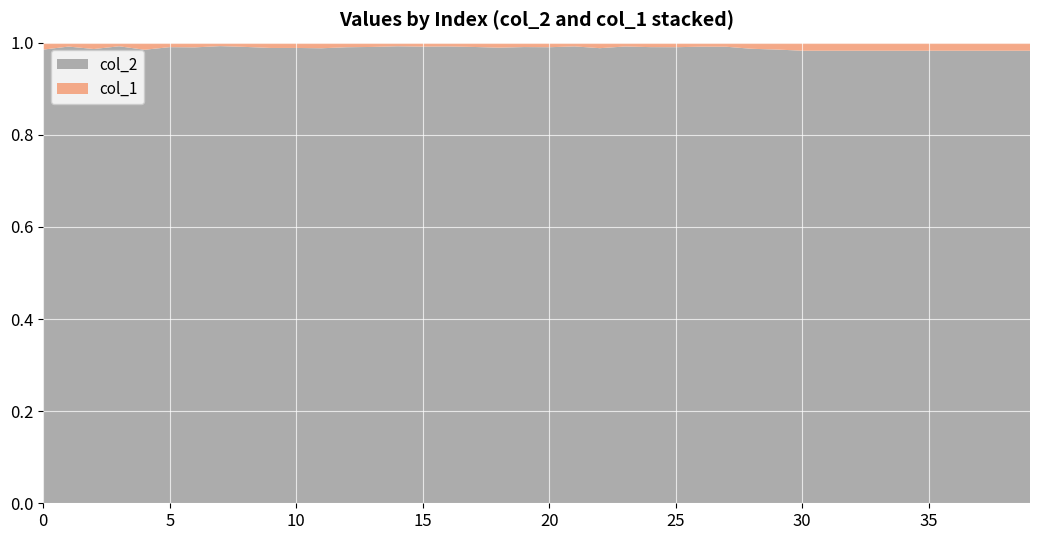

Reading left to right, transcribe all the data shown in this chart.

col_2: 0=2677	1=6700	2=4271	3=7128	4=3254	5=4447	6=4536	7=6294	8=7020	9=3930	10=5400	11=4529	12=5850	13=7095	14=5275	15=5501	16=6956	17=7195	18=3983	19=6598	20=4571	21=6668	22=3861	23=7244	24=5379	25=3492	26=9383	27=7418	28=3544	29=2960	30=2464	31=2464	32=2464	33=2464	34=2464	35=2464	36=2464	37=2464	38=2464	39=2464
col_1: 0=41	1=58	2=60	3=57	4=51	5=44	6=47	7=48	8=66	9=46	10=63	11=56	12=59	13=67	14=42	15=48	16=58	17=68	18=44	19=64	20=46	21=55	22=47	23=61	24=53	25=35	26=83	27=67	28=48	29=45	30=44	31=44	32=44	33=44	34=44	35=44	36=44	37=44	38=44	39=44